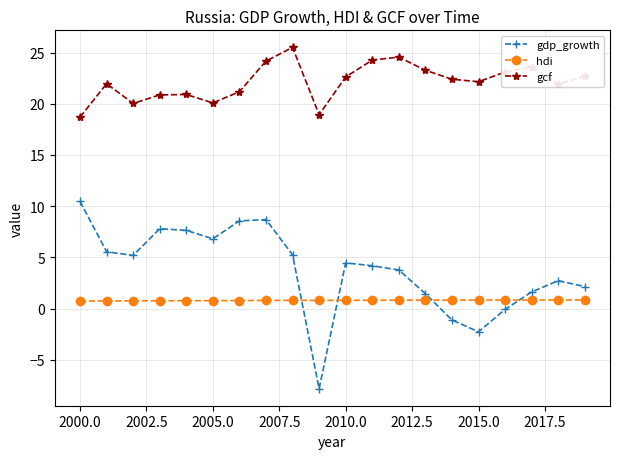

What is the maximum value for gcf?

25.5